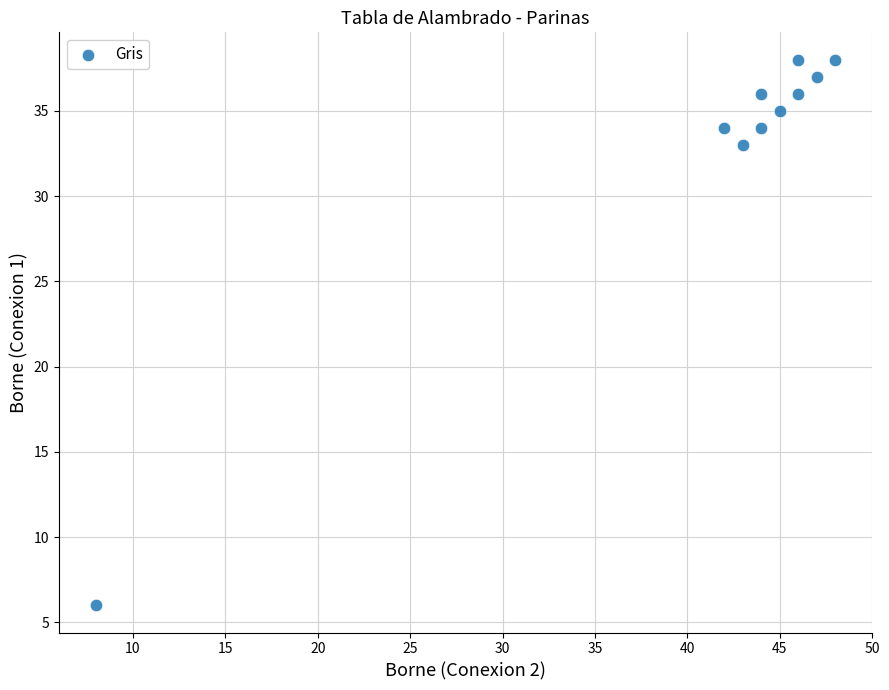

What Y value in the scatter plot is closest to 22?

33